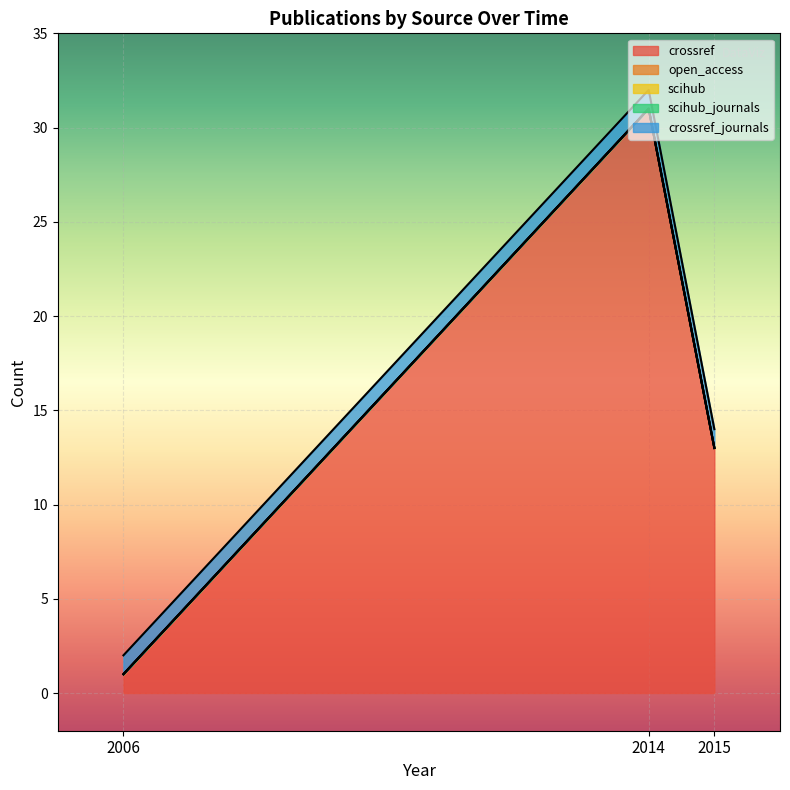

Reading right to left, extract all data points from this chart.

crossref: 13	31	1
open_access: 0	0	0
scihub: 0	0	0
scihub_journals: 0	0	0
crossref_journals: 1	1	1